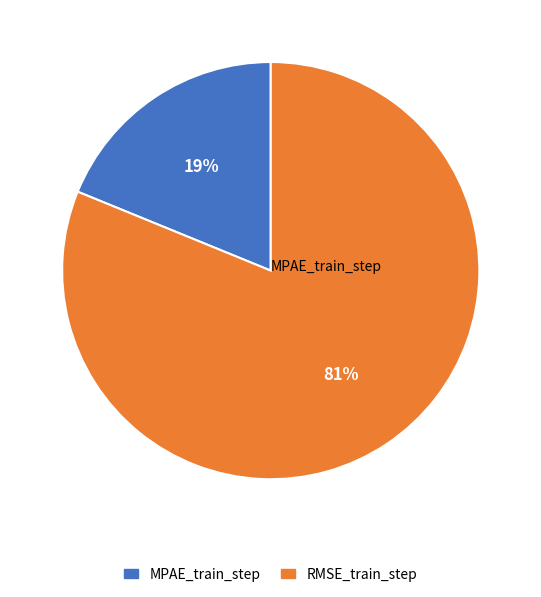

Is the sum of MPAE_train_step and RMSE_train_step greater than half?

Yes